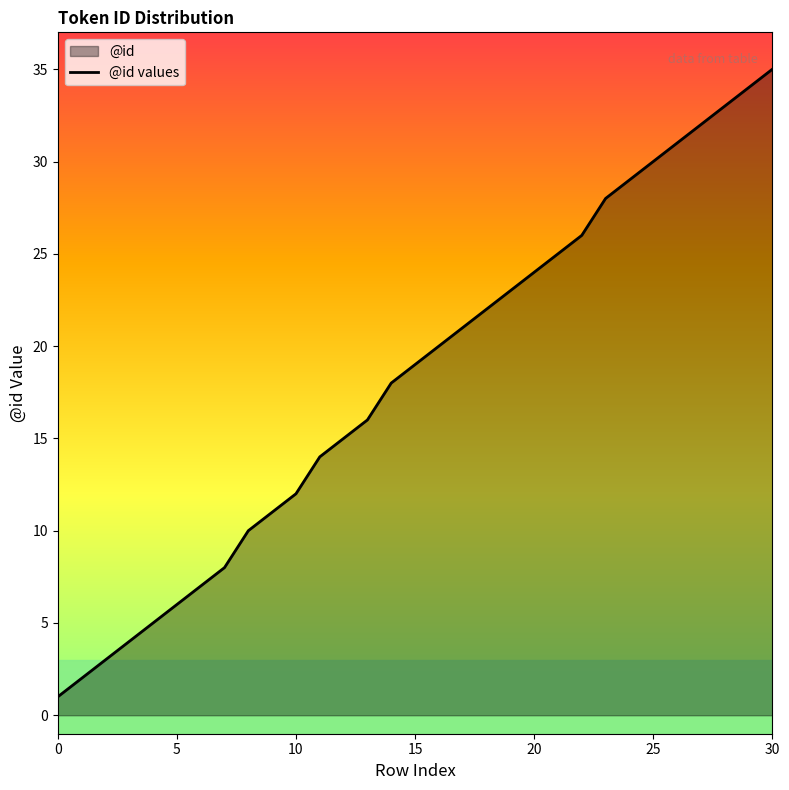

Reading right to left, what are all the values shown in this chart?

35	34	33	32	31	30	29	28	26	25	24	23	22	21	20	19	18	16	15	14	12	11	10	8	7	6	5	4	3	2	1